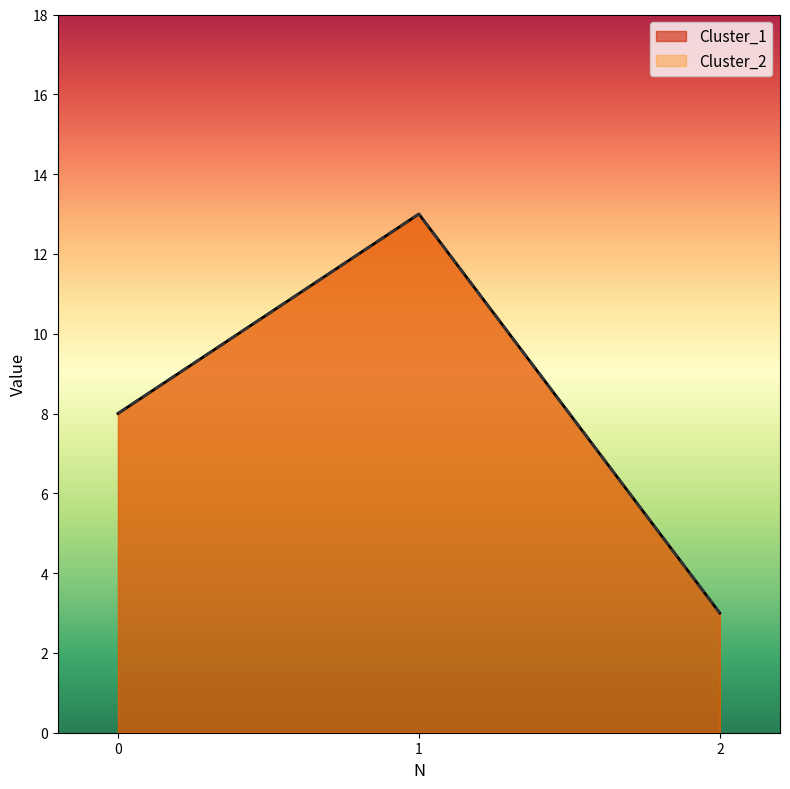

Reading left to right, extract all data points from this chart.

Cluster_1: 8	13	3
Cluster_2: 8	13	3